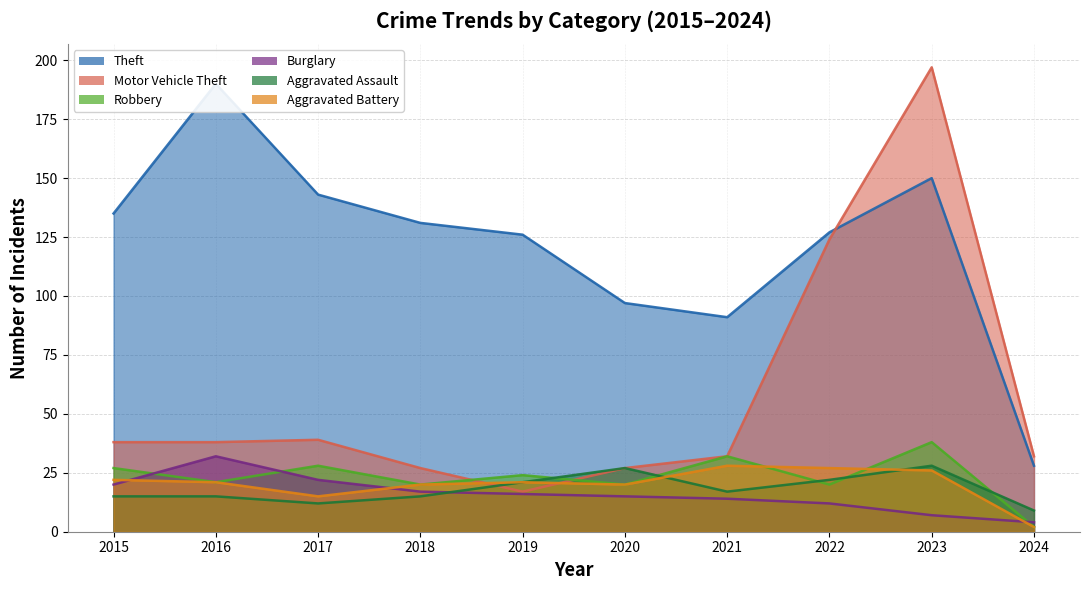

True or false: Motor Vehicle Theft has a value of 84 at 2023.

False